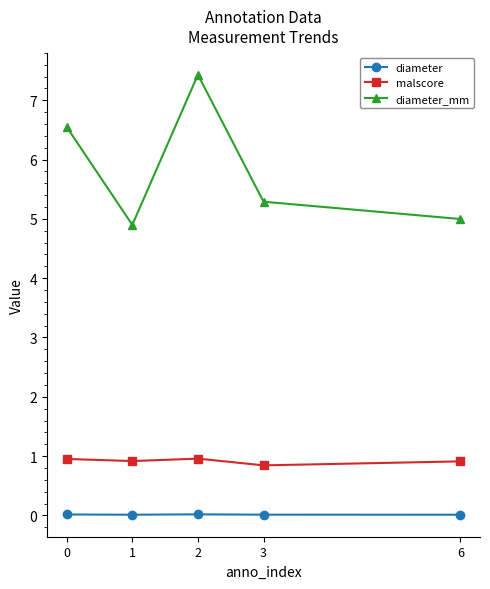

Which series has the widest spread of values?

diameter_mm